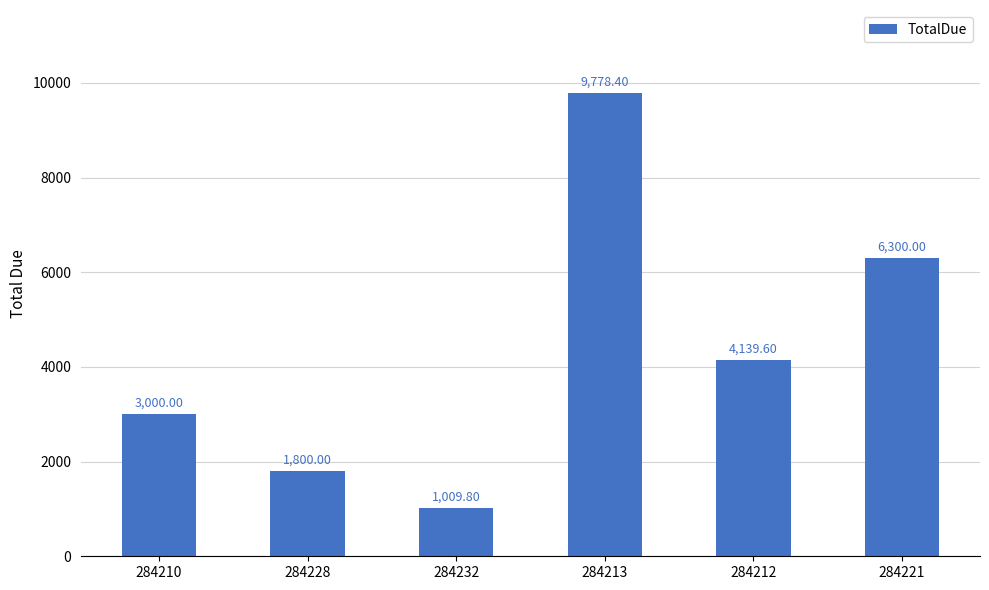

Reading left to right, transcribe all the data shown in this chart.

3000.0	1800.0	1009.8	9778.4	4139.6	6300.0